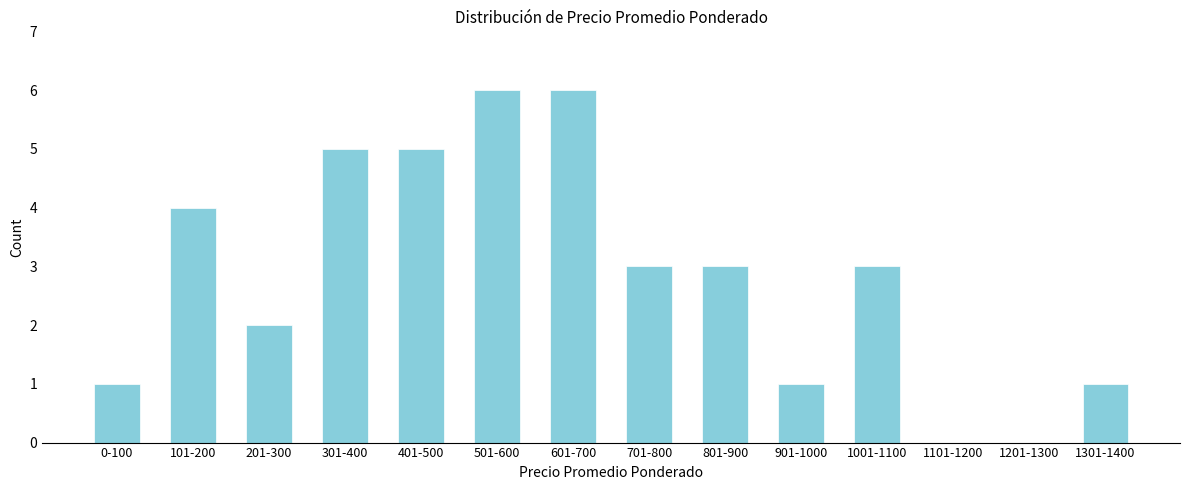

Reading right to left, extract all data points from this chart.

1301-1400=1	1201-1300=0	1101-1200=0	1001-1100=3	901-1000=1	801-900=3	701-800=3	601-700=6	501-600=6	401-500=5	301-400=5	201-300=2	101-200=4	0-100=1